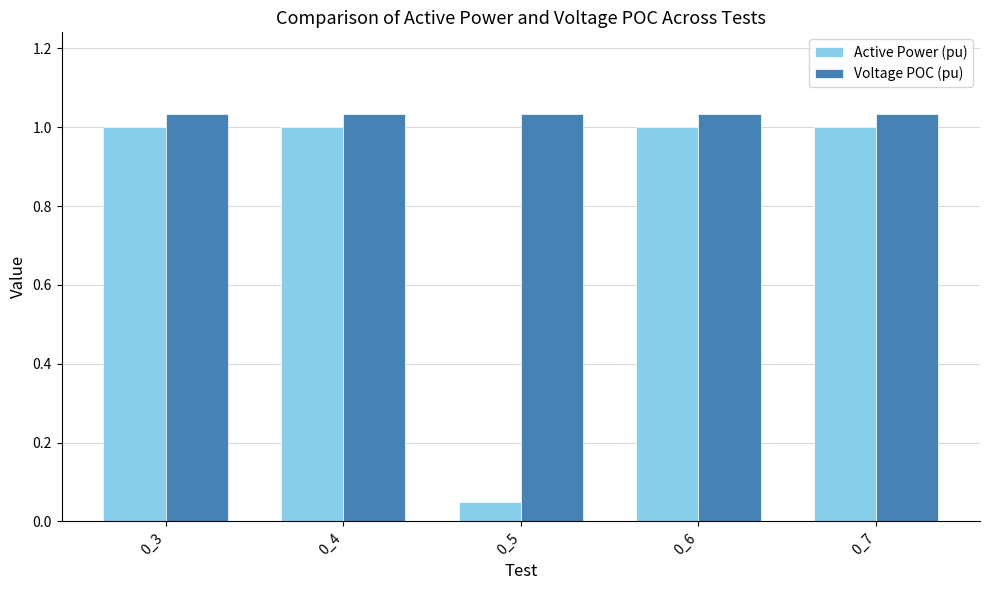

At which label is Active Power (pu) closest to 0?

0_5